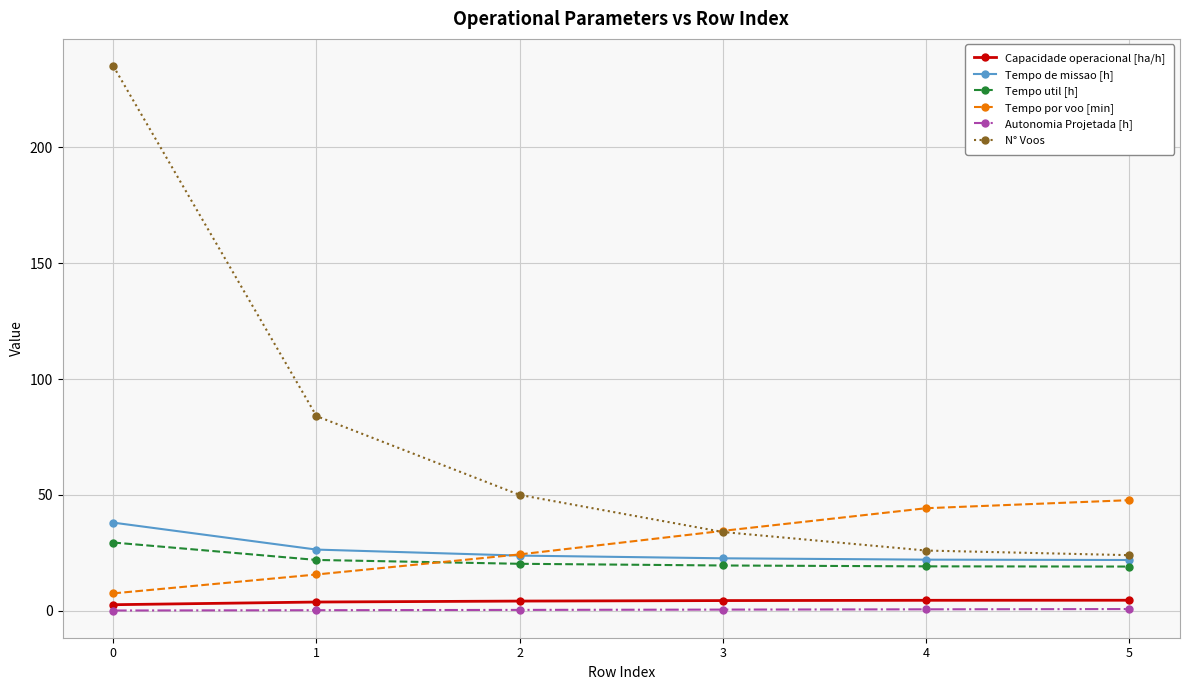

What are all the series names shown in the legend?

Capacidade operacional [ha/h], Tempo de missao [h], Tempo util [h], Tempo por voo [min], Autonomia Projetada [h], N° Voos